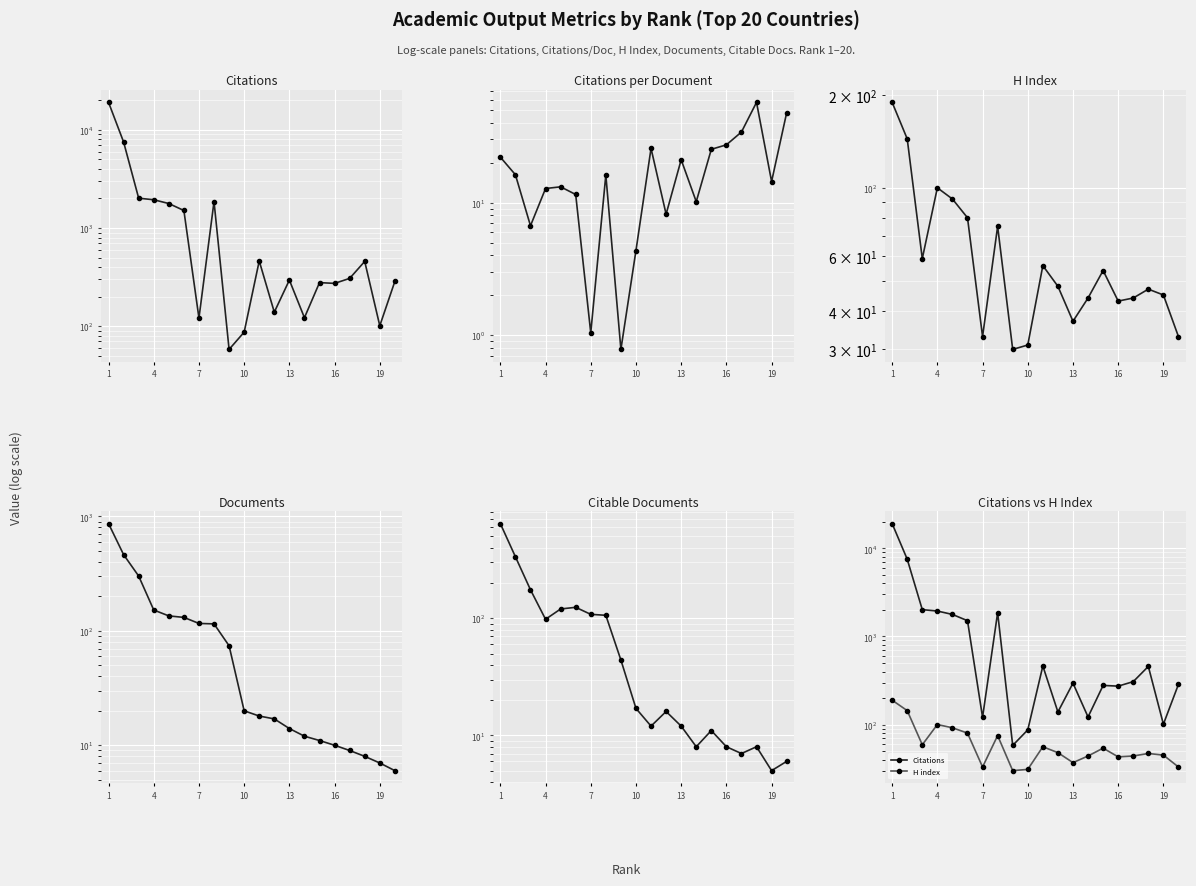

What is the difference between the highest and lowest values at 1?

19055.0